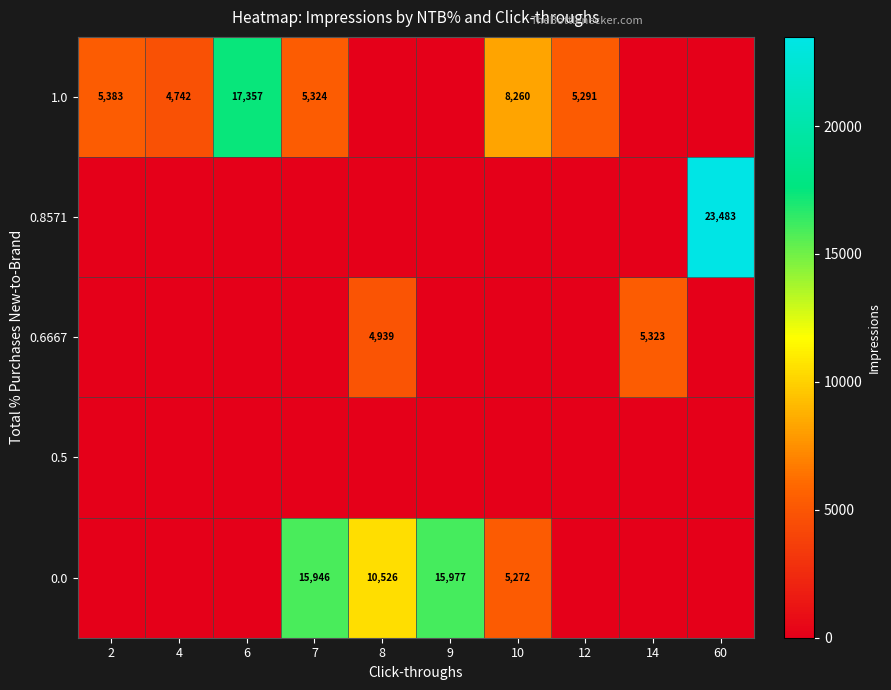

Is it true that 1.0 equals 5383 at 2?

True